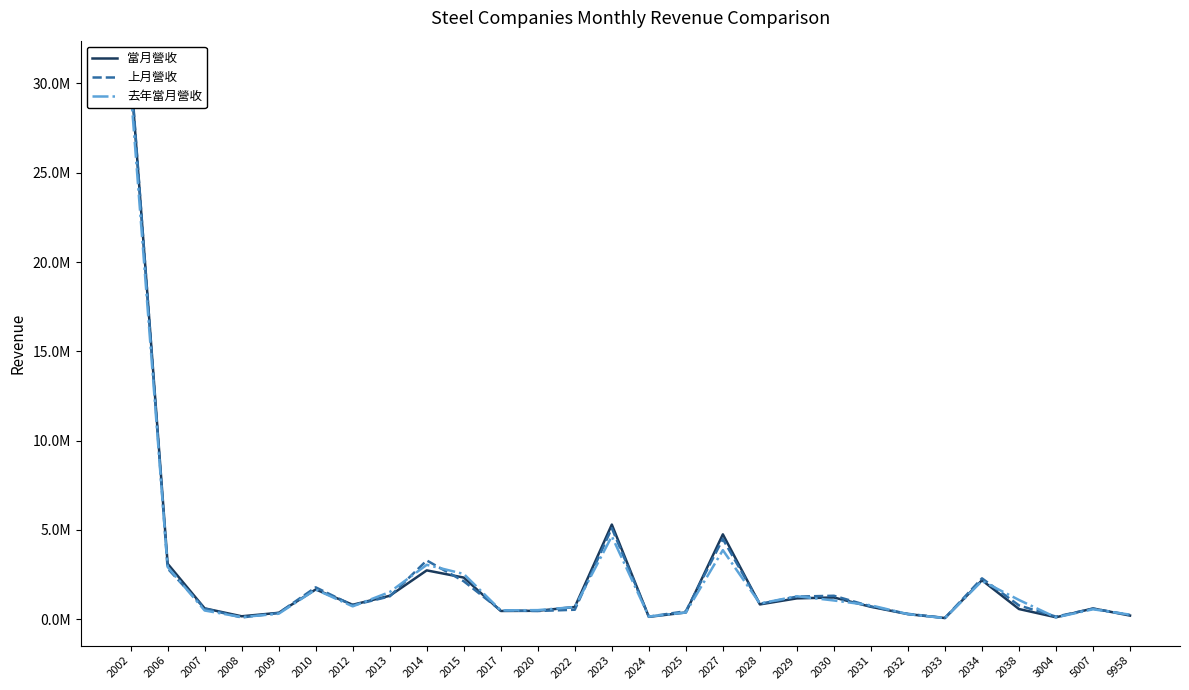

What is the highest value of the 上月營收 series?

30857185